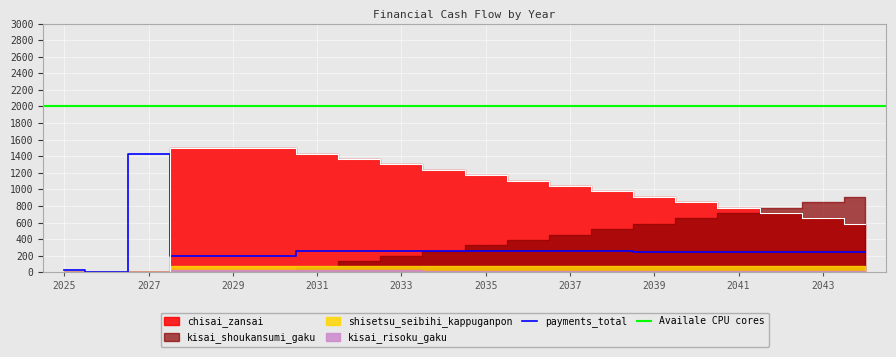

What is the maximum value for payments_total?

1431.0